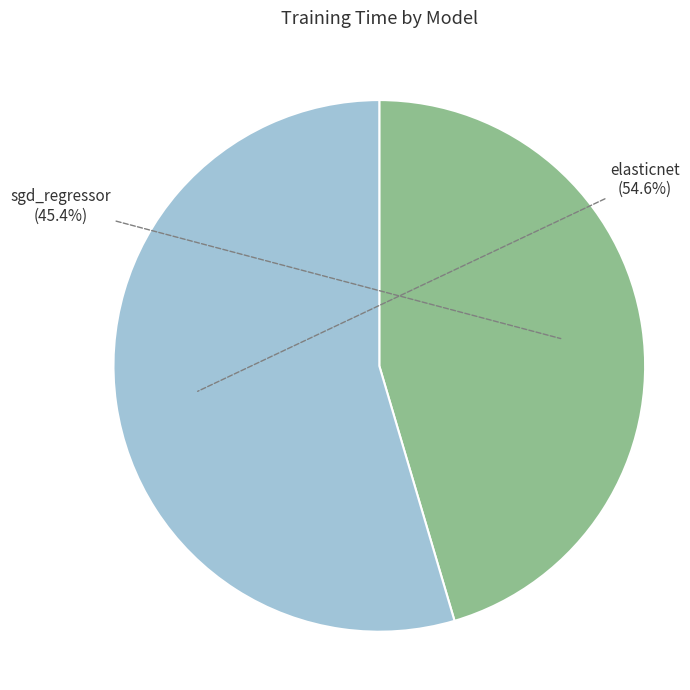

Count the number of slices in the pie.

2